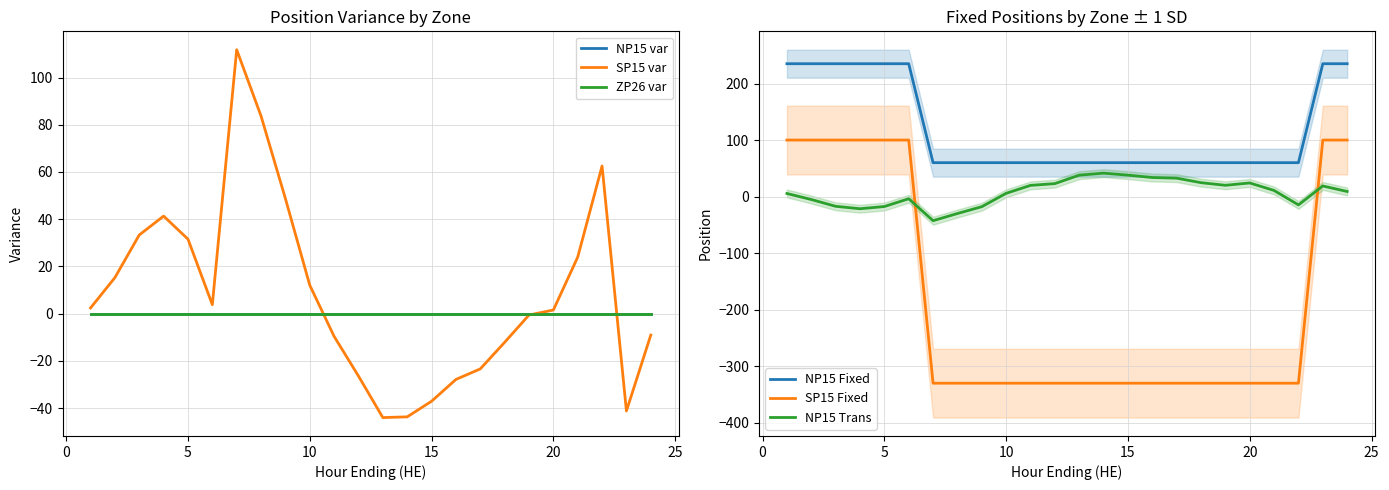

After their last crossing, which series has the higher values: NP15 Trans or SP15 Fixed?

SP15 Fixed